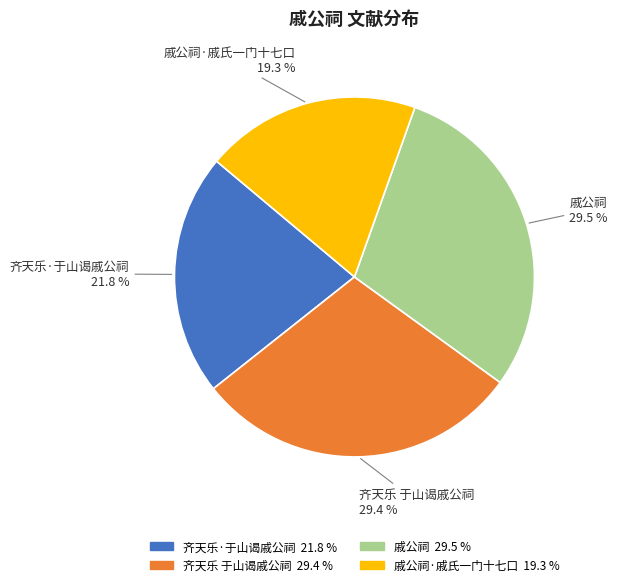

Is there any slice that represents more than half of the pie?

No